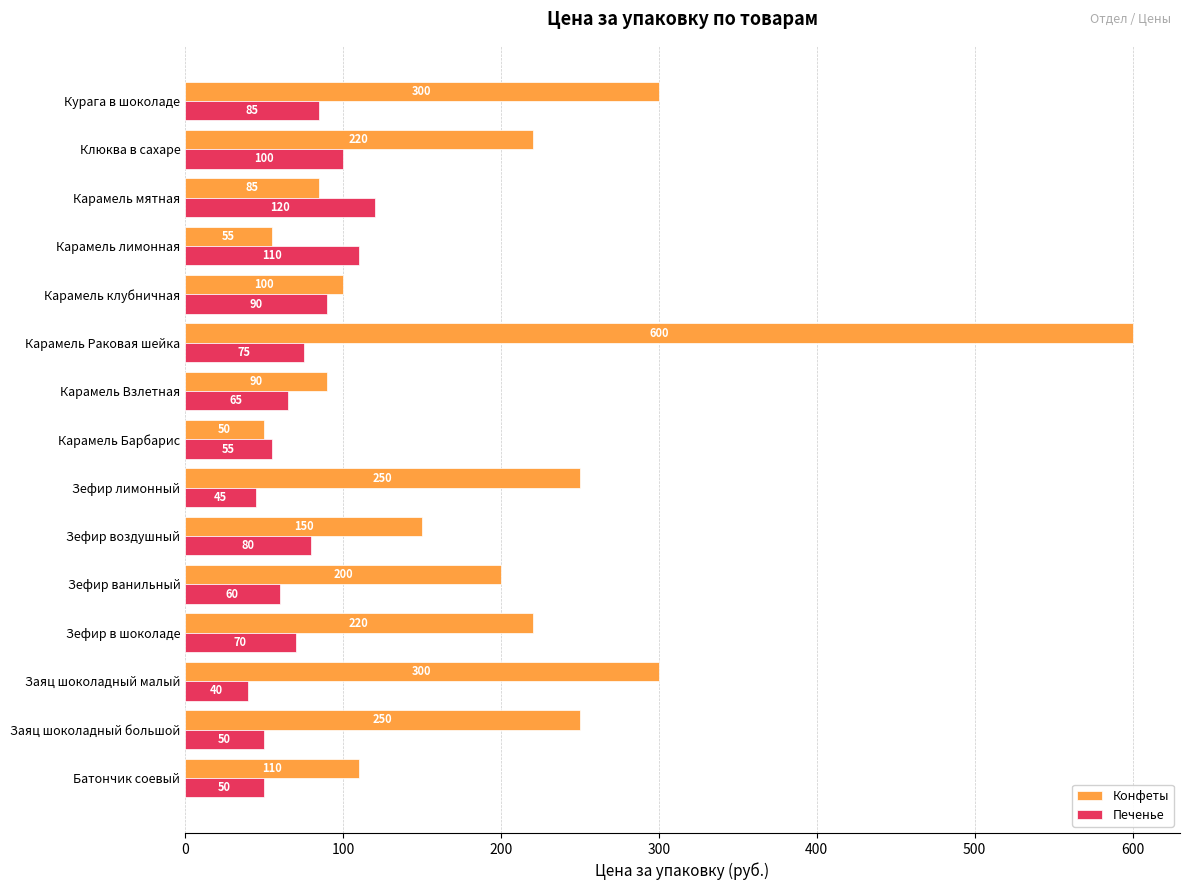

At which category is the sum across all series the highest?

Карамель Раковая шейка